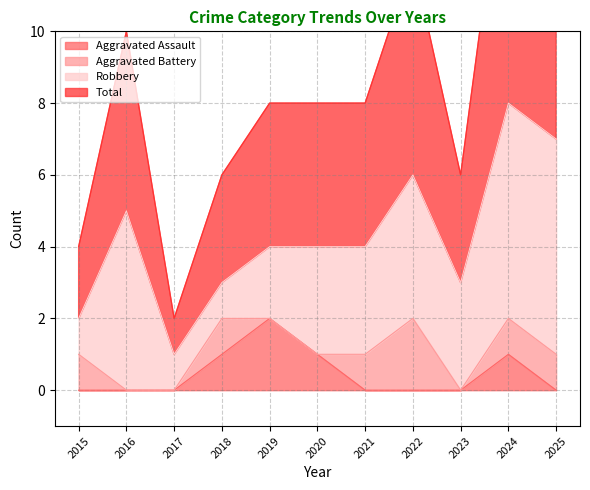

At which label is Total closest to 4?

2019